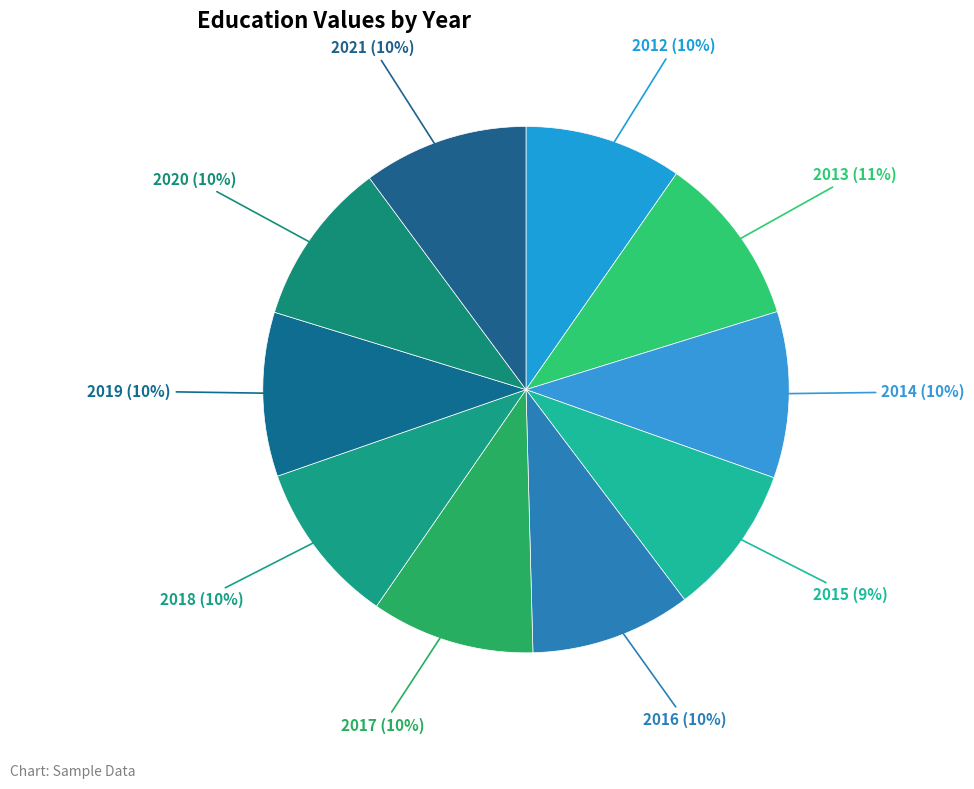

Count the number of slices in the pie.

10